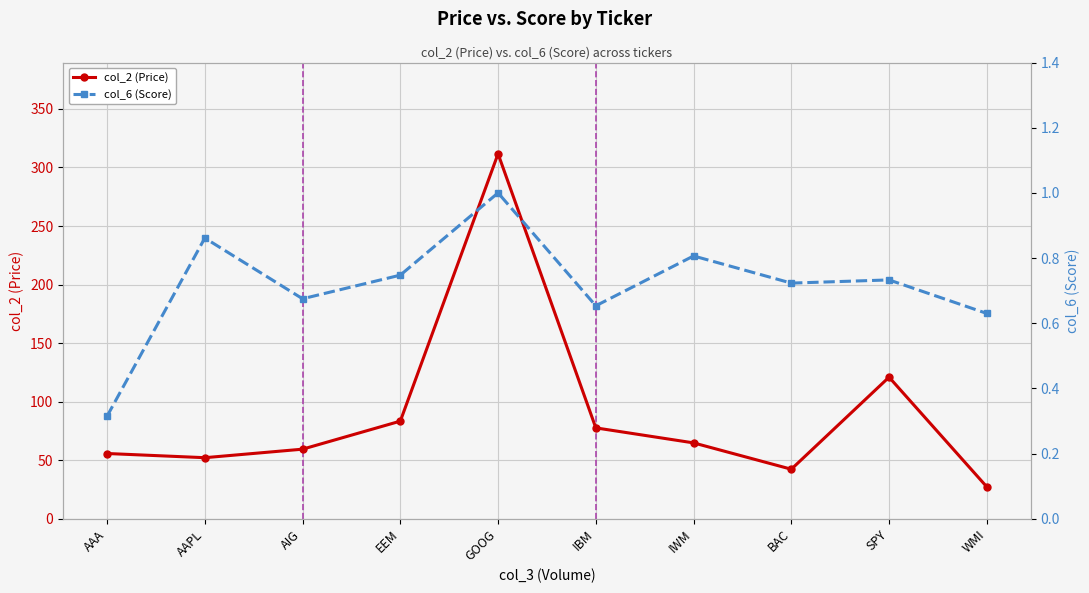

Where is col_2 (Price) nearest to the value 169?

SPY